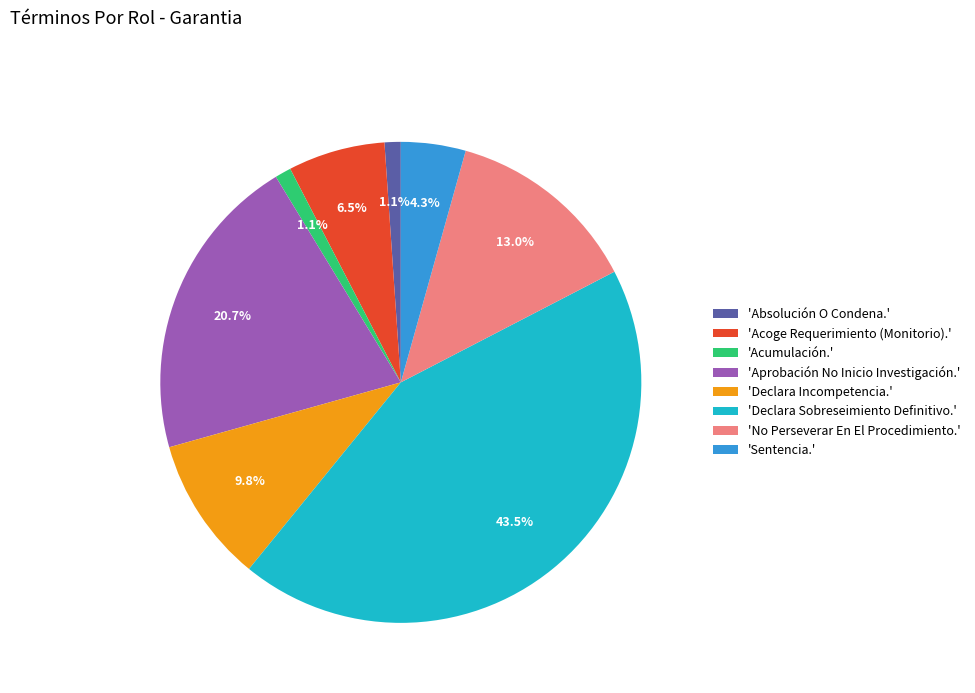

Which category has the biggest portion of the pie?

'Declara Sobreseimiento Definitivo.'